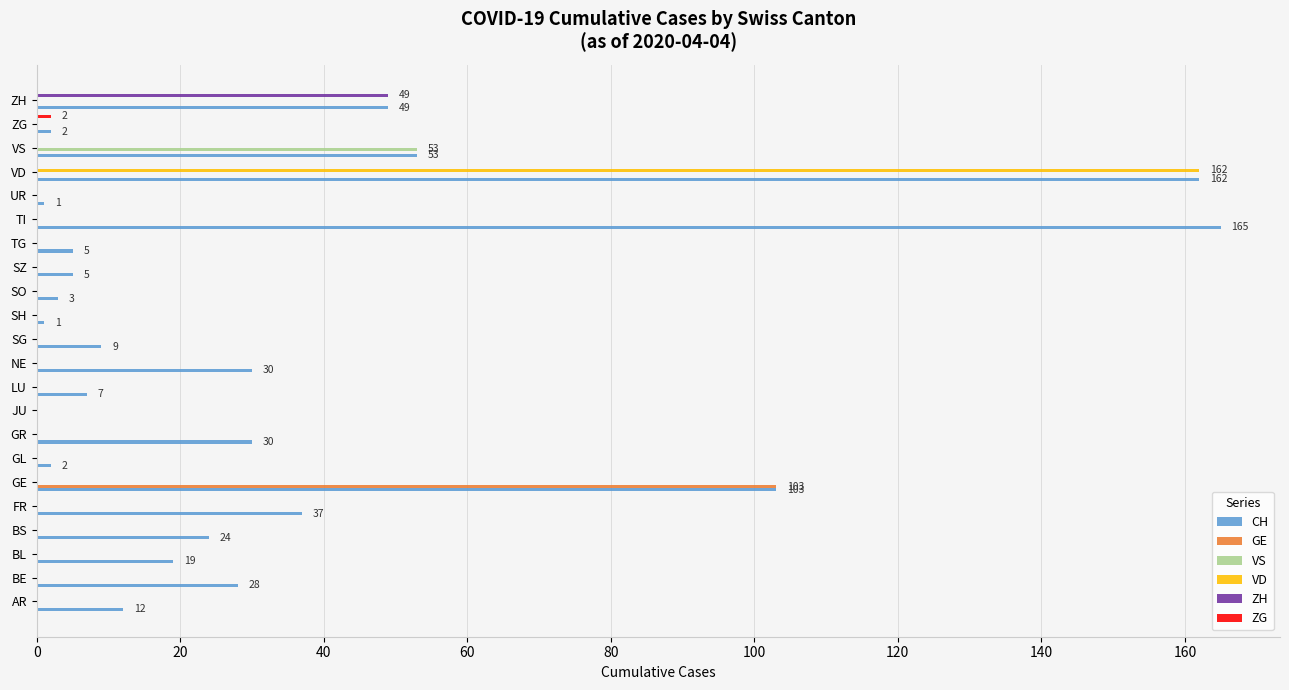

Between FR and SG, which series saw the biggest shift?

CH